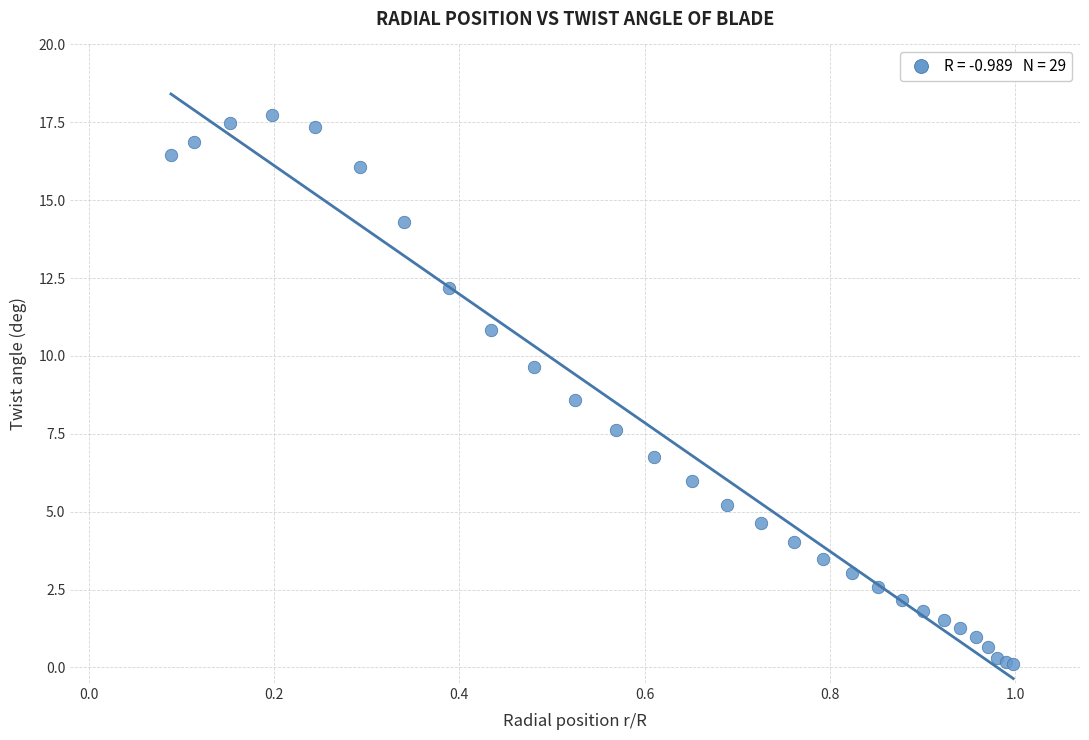

What Y value in the scatter plot is closest to 8?

7.6